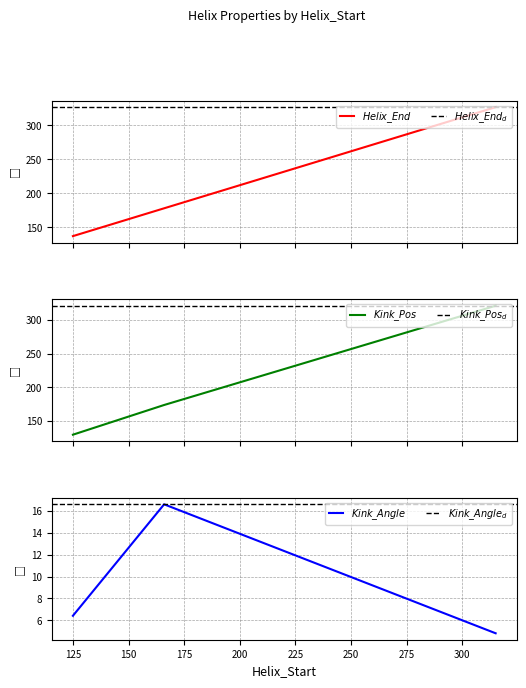

What is the value of the Kink_Angle point at the 2nd from the left?

16.6